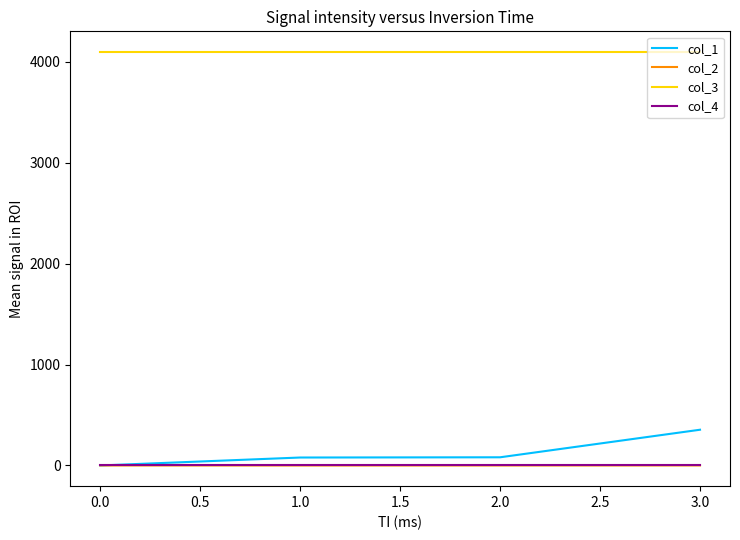

At which category is the sum across all series the highest?

3.0